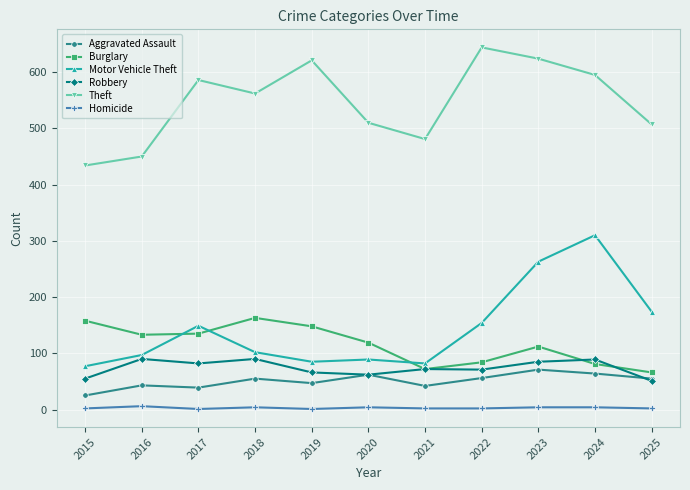

Which series has the largest total across all categories?

Theft